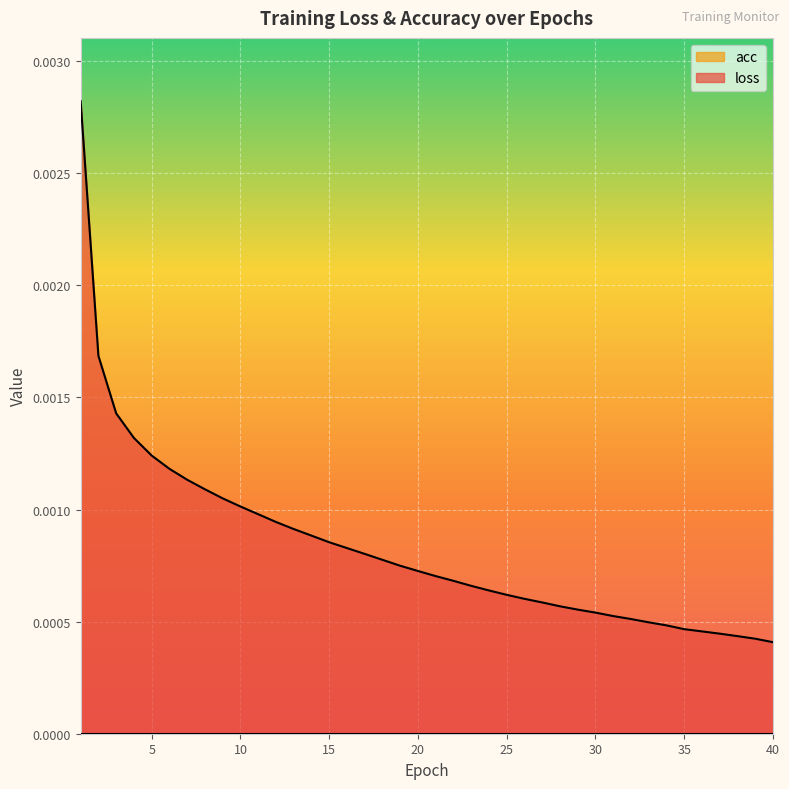

Does the chart display data point markers on the line(s)?

No